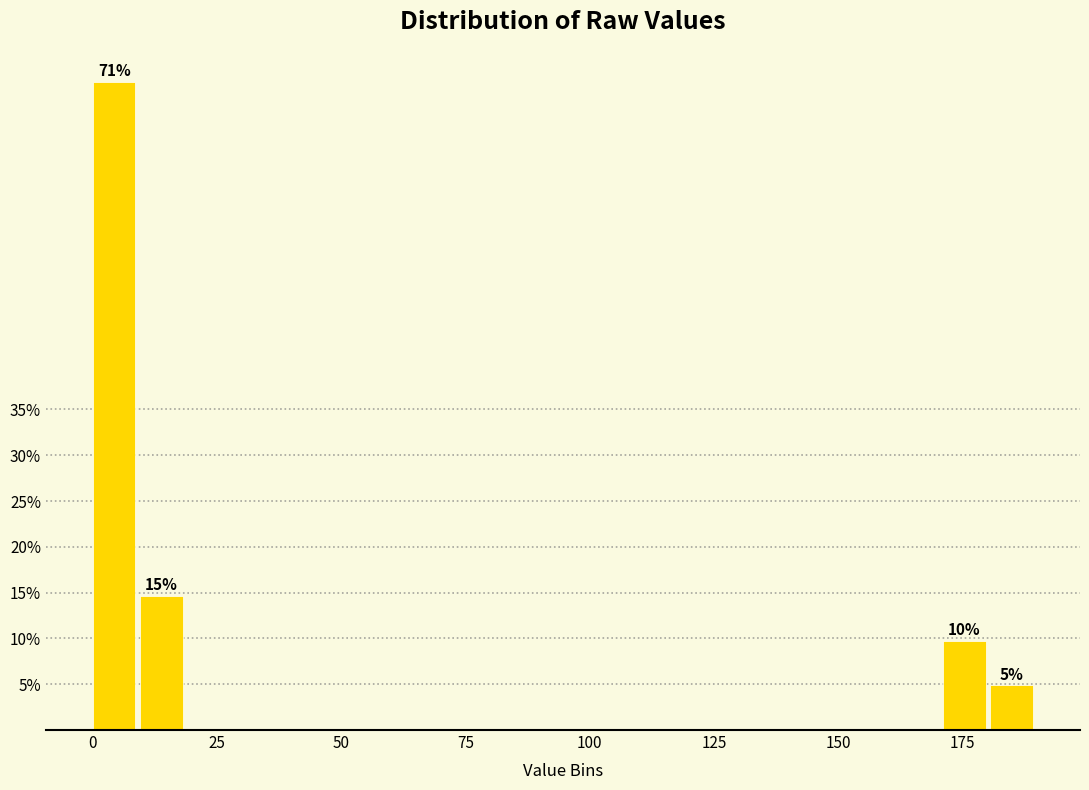

Around what value on the x-axis is the tallest bar? Give the approximate position of its centre, as read against the axis.

5